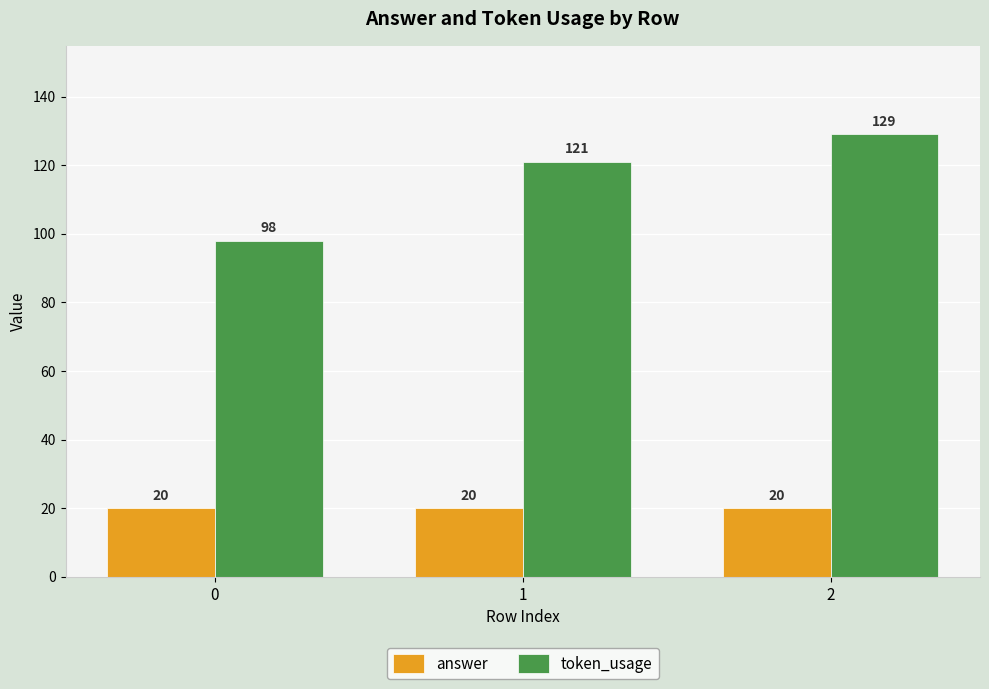

What is the value of the answer bar at the 2nd from the left?

20